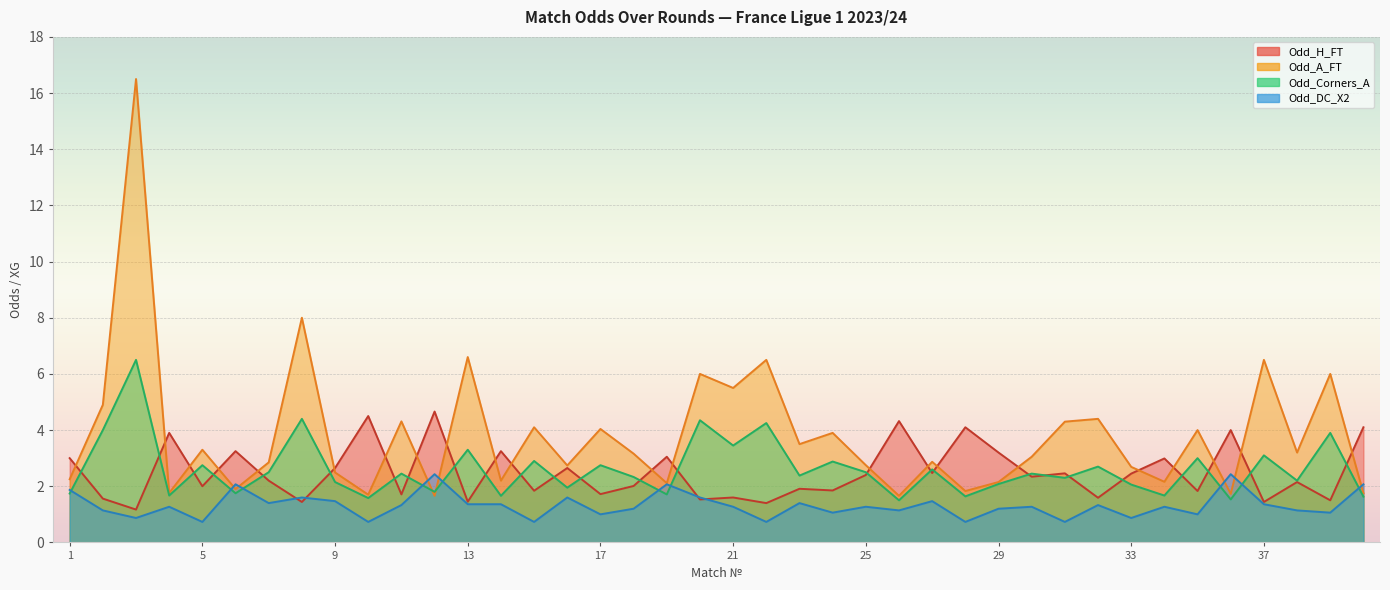

At which category is the sum across all series the highest?

3